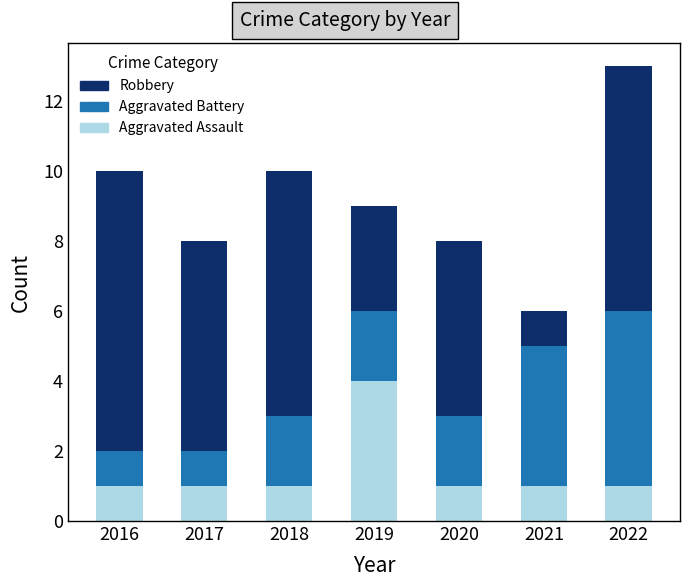

Which category has the highest value in the Aggravated Assault series?

2019